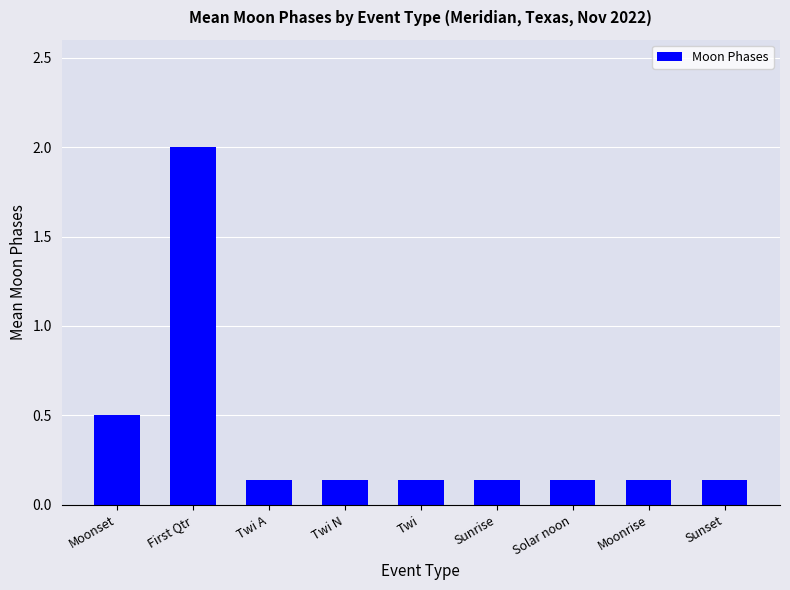

Where is the data nearest to the value 1?

Moonset